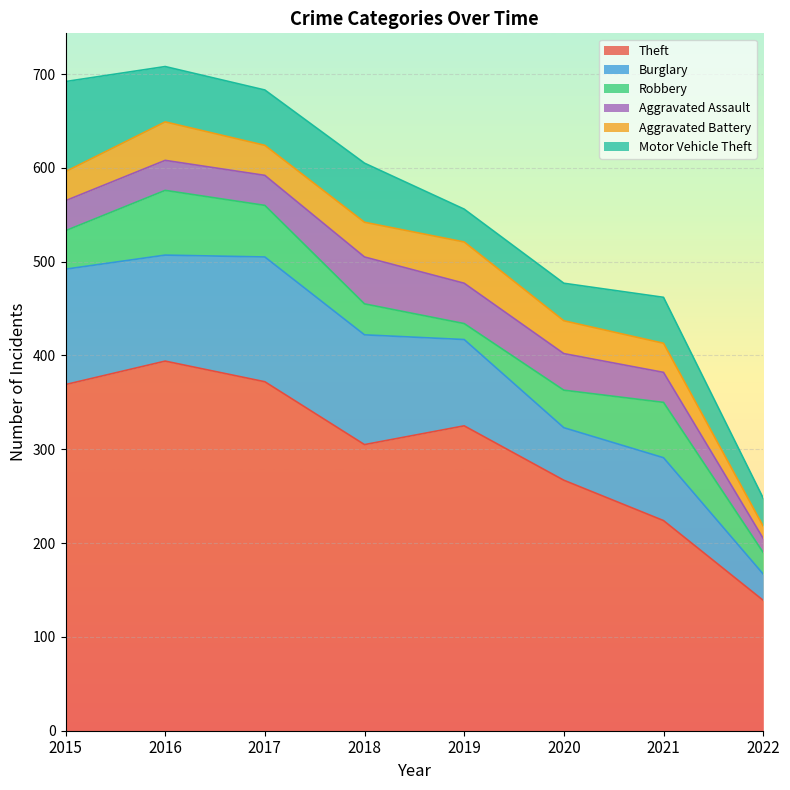

What is the difference between the Burglary values at 2019 and 2020?

36